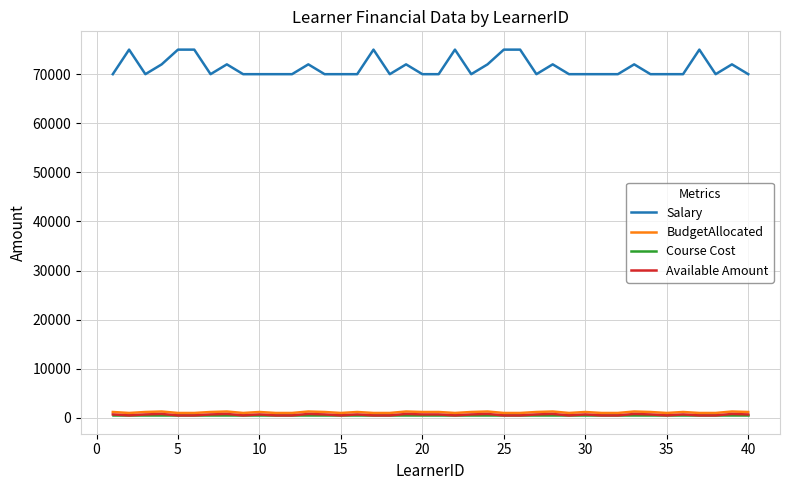

True or false: Available Amount and Salary intersect in this chart.

False